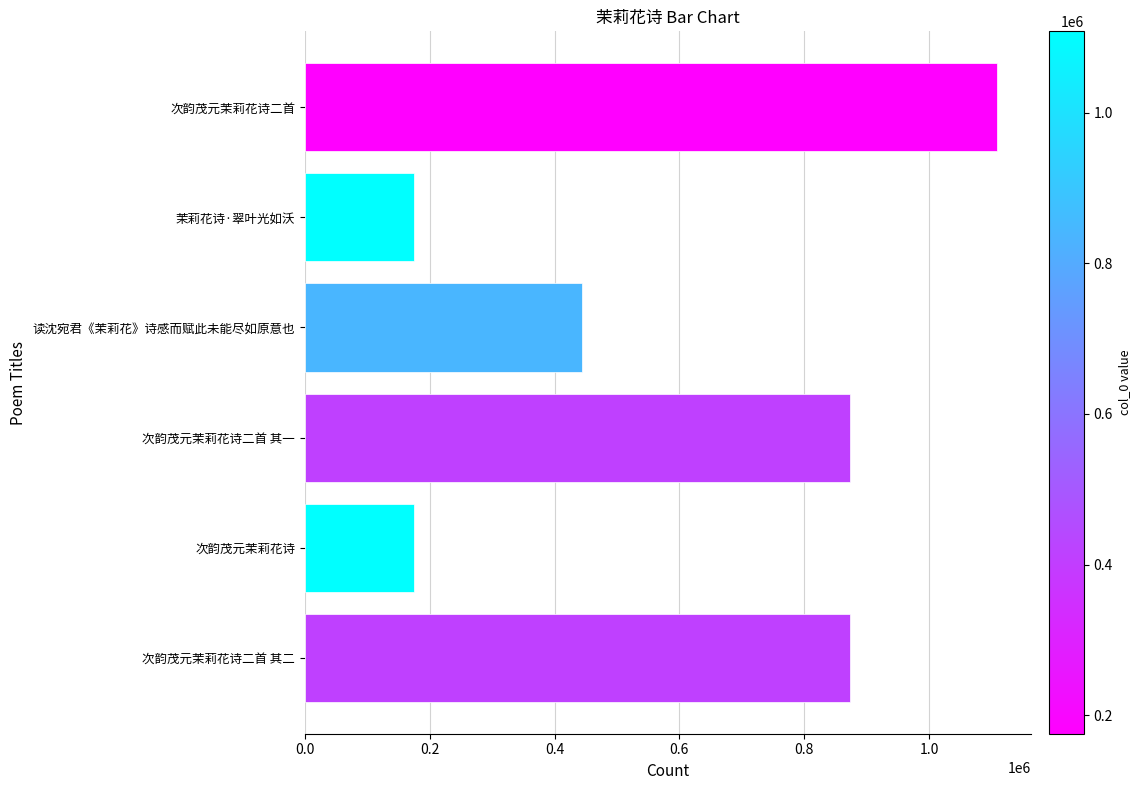

What is the label of the 6th bar from the top?

次韵茂元茉莉花诗二首 其二